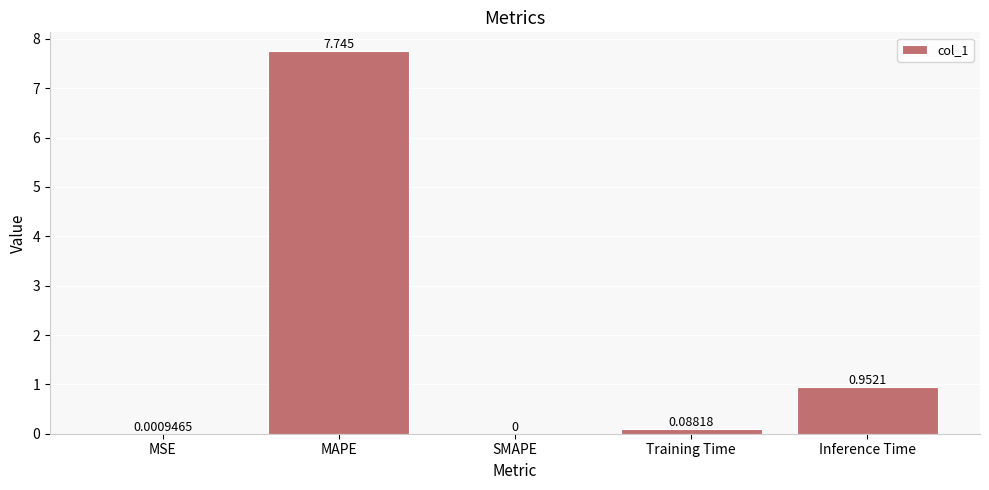

Which has a higher value, MSE or Training Time?

Training Time